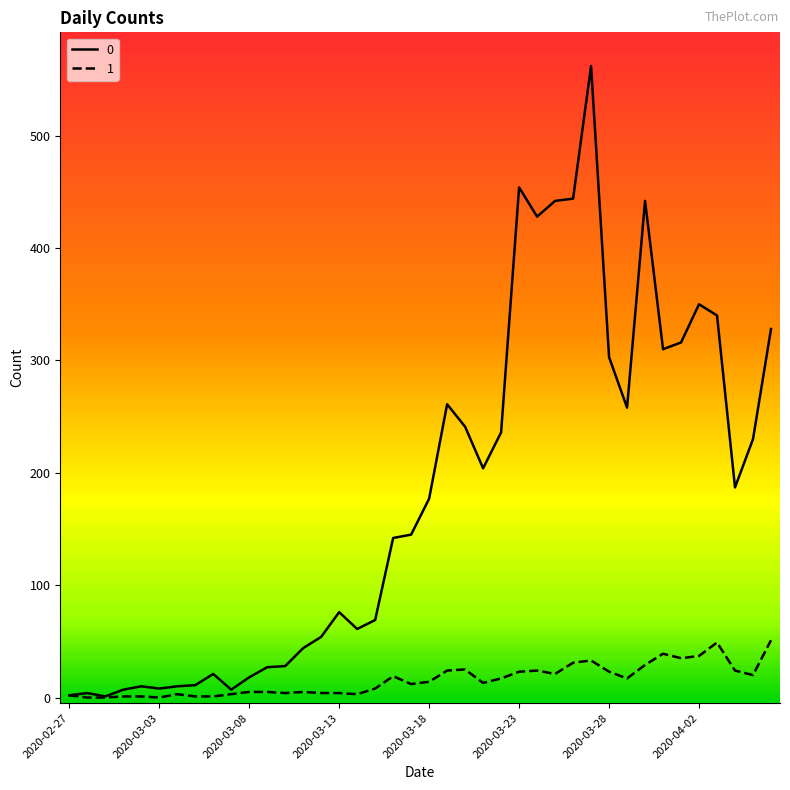

List the series in order of their peak value, highest first.

0, 1